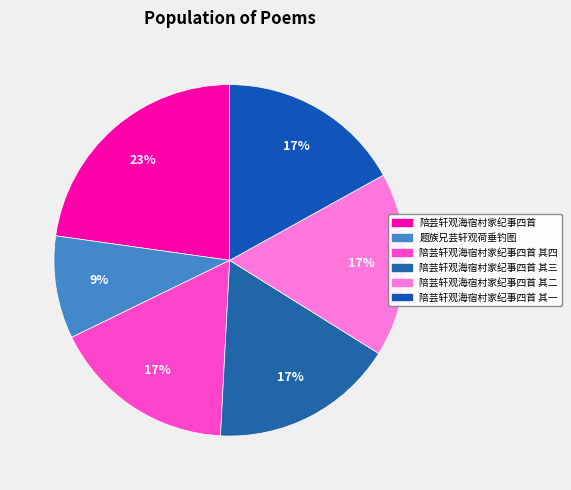

Rank the categories by value from lowest to highest.

题族兄芸轩观荷垂钓图, 陪芸轩观海宿村家纪事四首 其一, 陪芸轩观海宿村家纪事四首 其二, 陪芸轩观海宿村家纪事四首 其三, 陪芸轩观海宿村家纪事四首 其四, 陪芸轩观海宿村家纪事四首